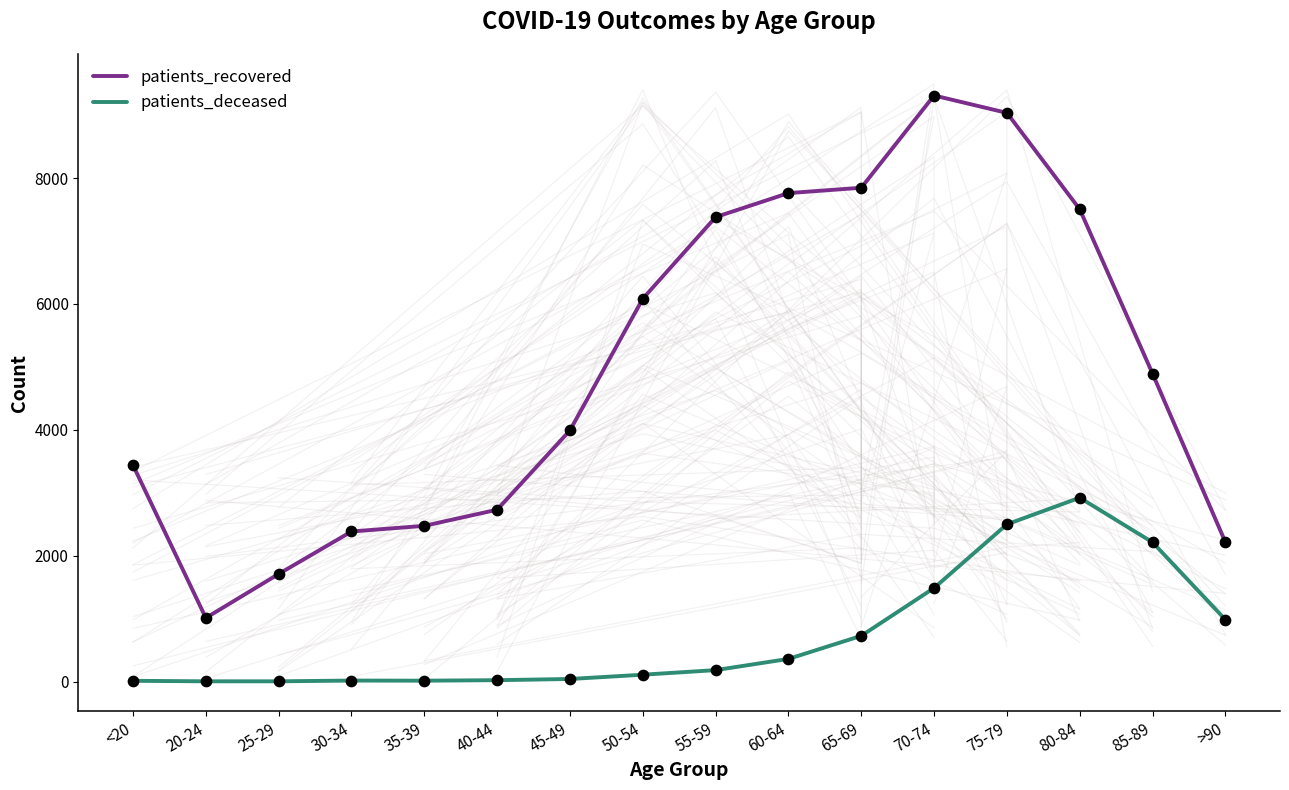

Which series contains the highest Y value?

patients_recovered